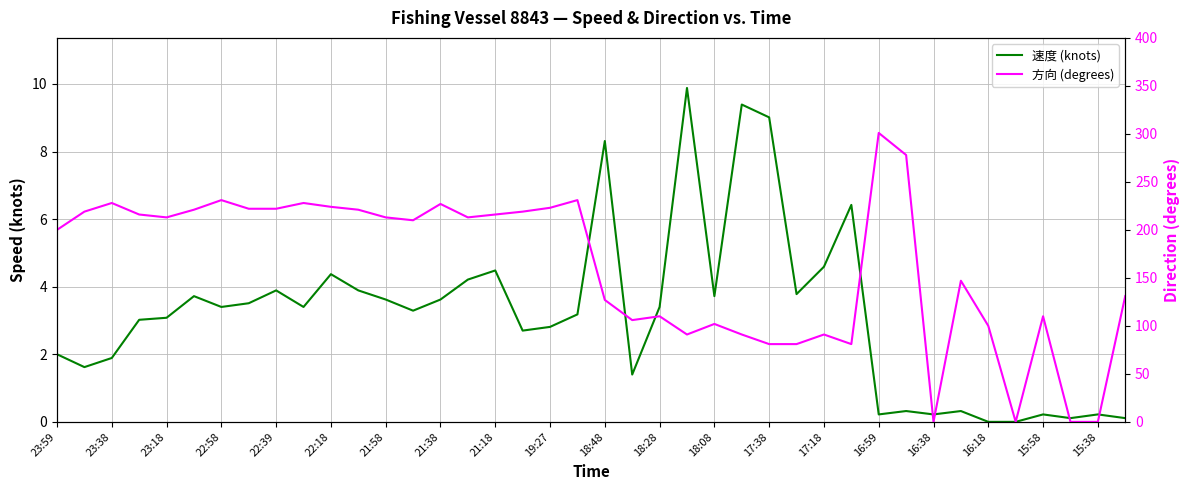

Which series has the largest total across all categories?

方向 (degrees)